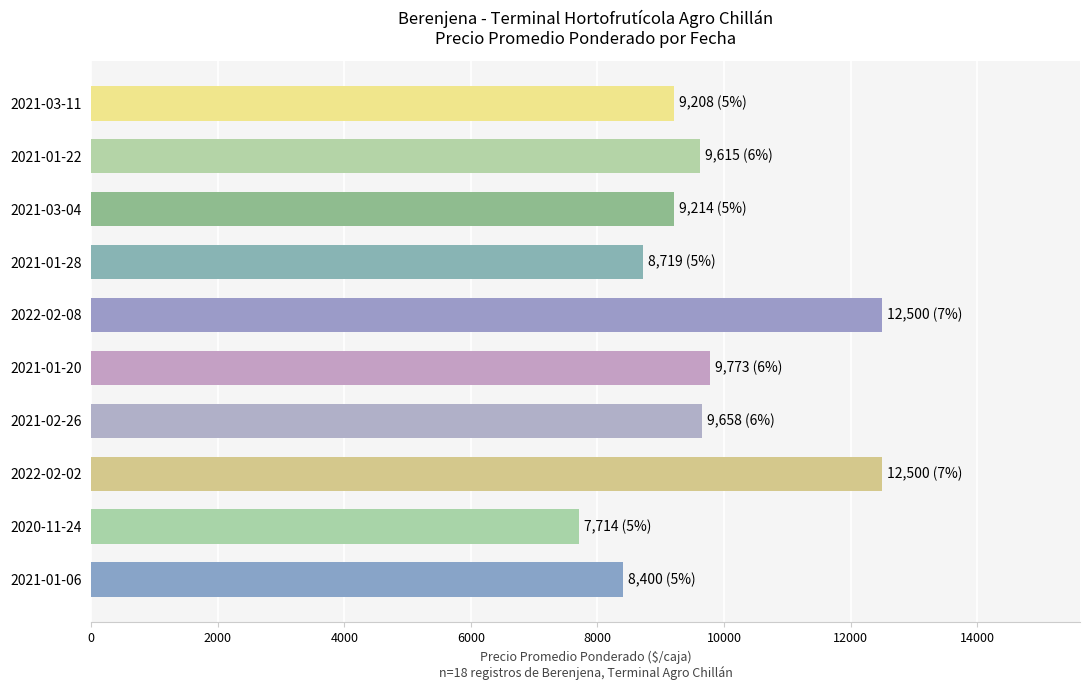

The value at 2022-02-02 is 21500. True or false?

False